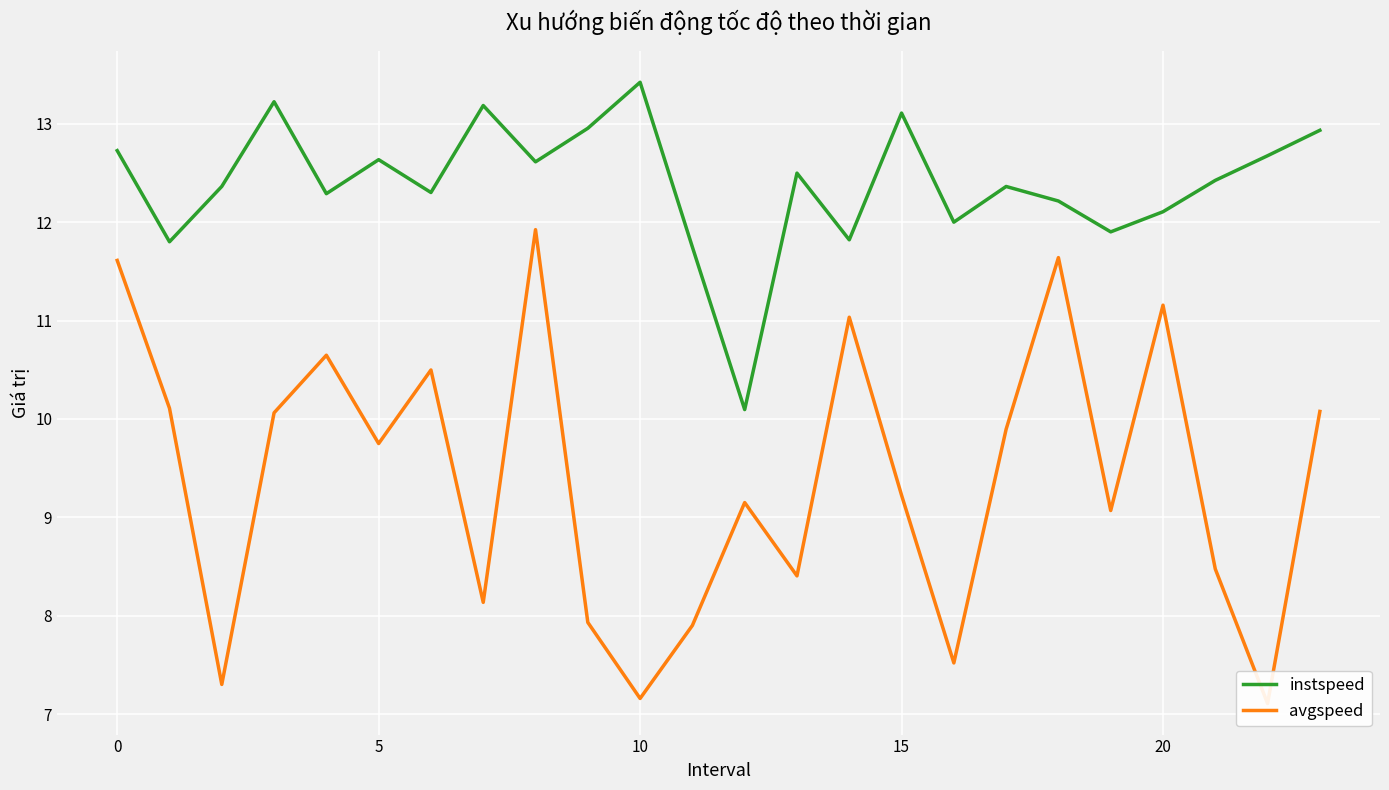

At which label does instspeed reach its minimum?

12